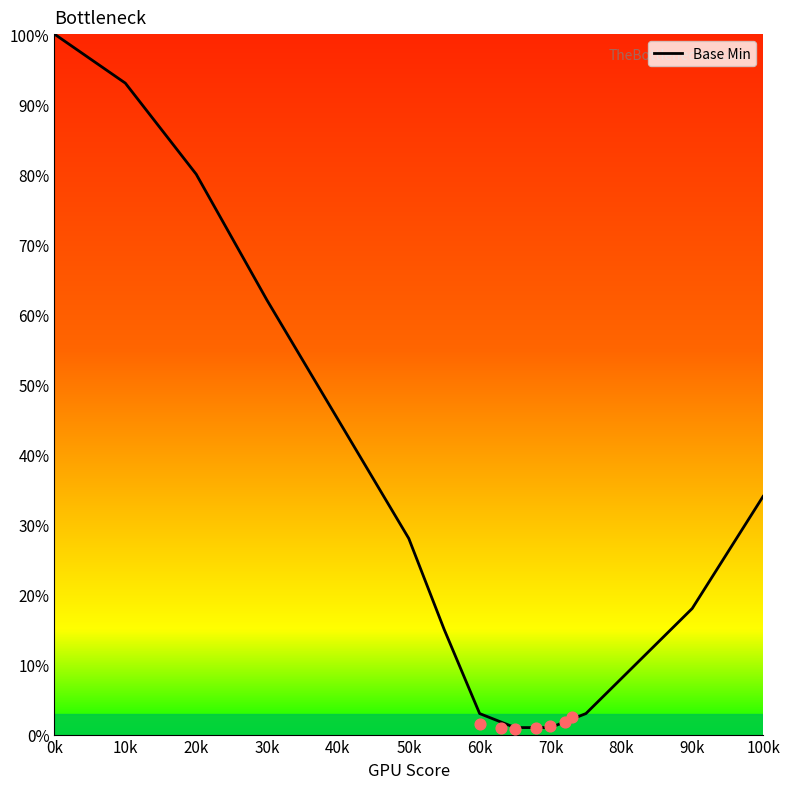

What is the change in value from 0k to 20k?

-20